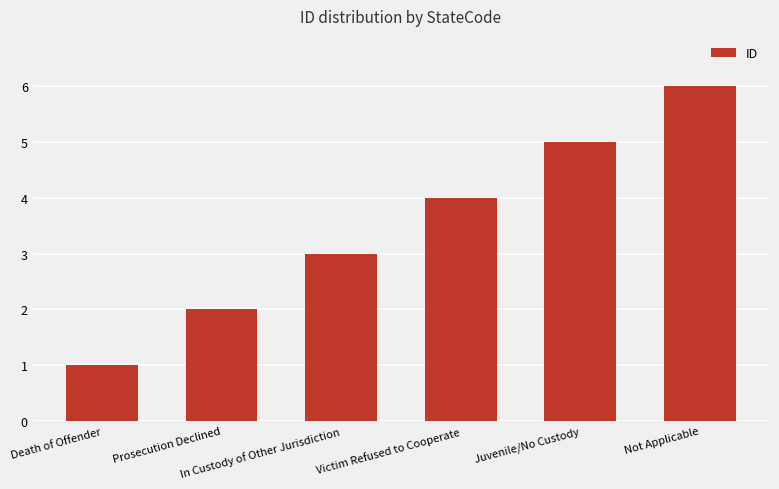

Reading right to left, transcribe all the data shown in this chart.

Not Applicable=6	Juvenile/No Custody=5	Victim Refused to Cooperate=4	In Custody of Other Jurisdiction=3	Prosecution Declined=2	Death of Offender=1